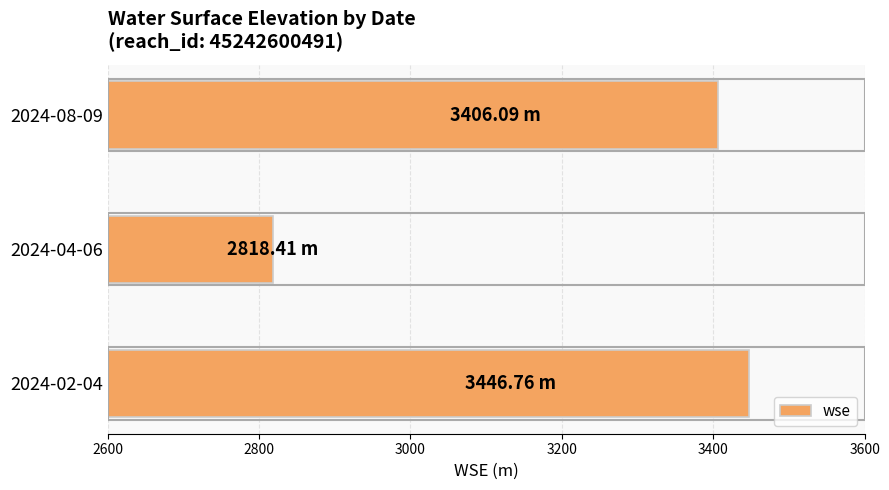

What is the ratio of the value at 2024-08-09 to the value at 2024-04-06?

1.2